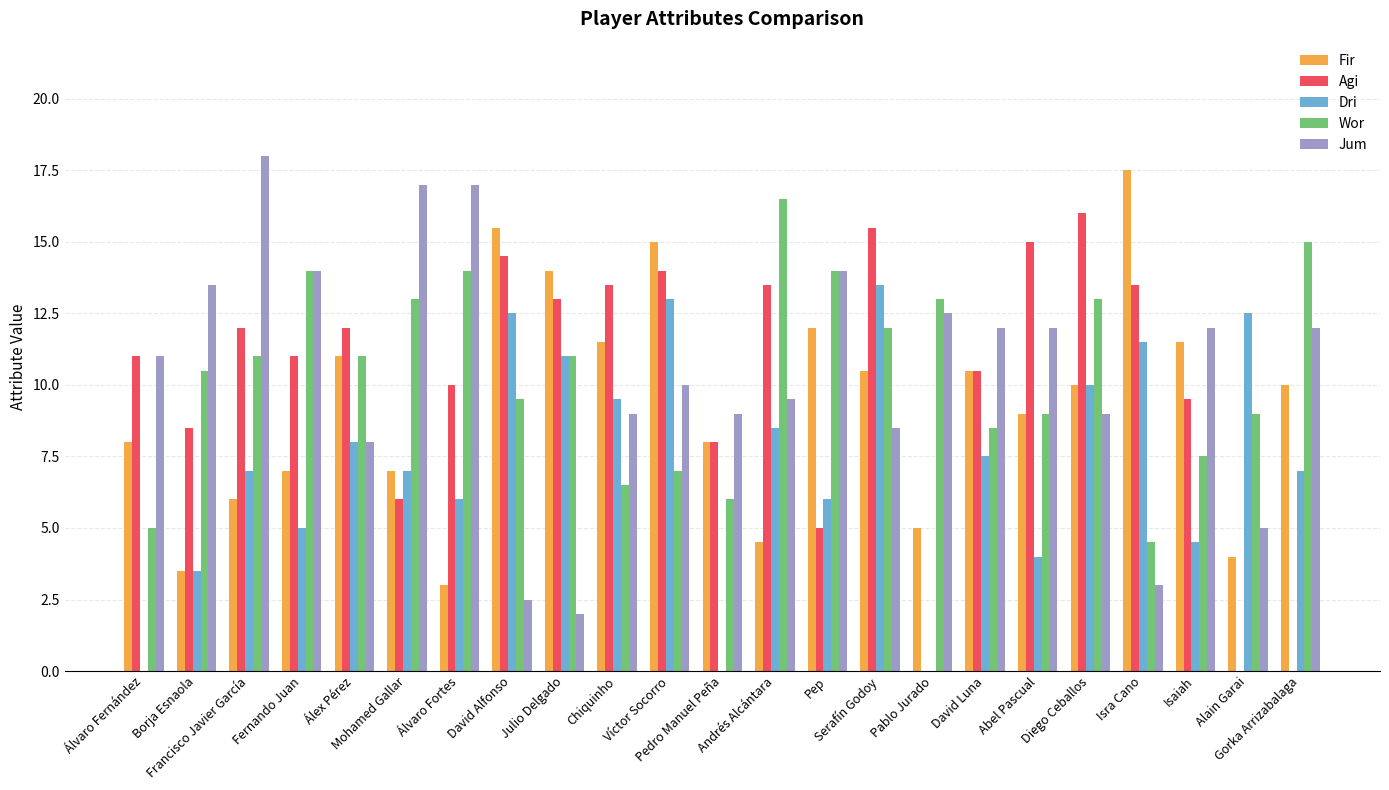

The Wor series shows 16.4 at Álex Pérez. True or false?

False